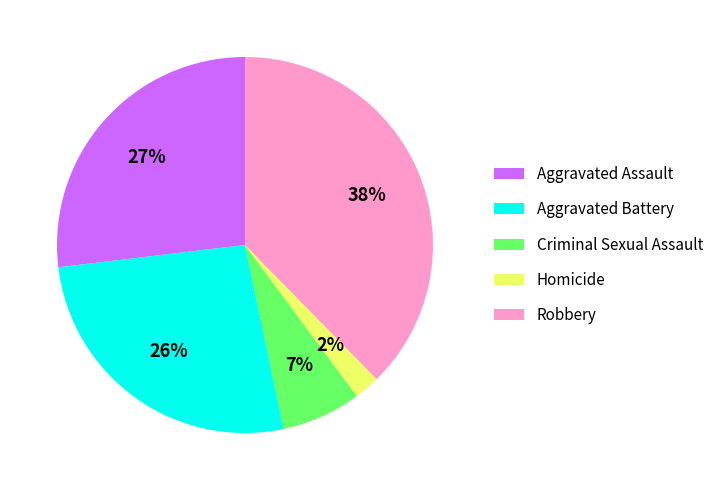

Which slice is the smallest?

Homicide